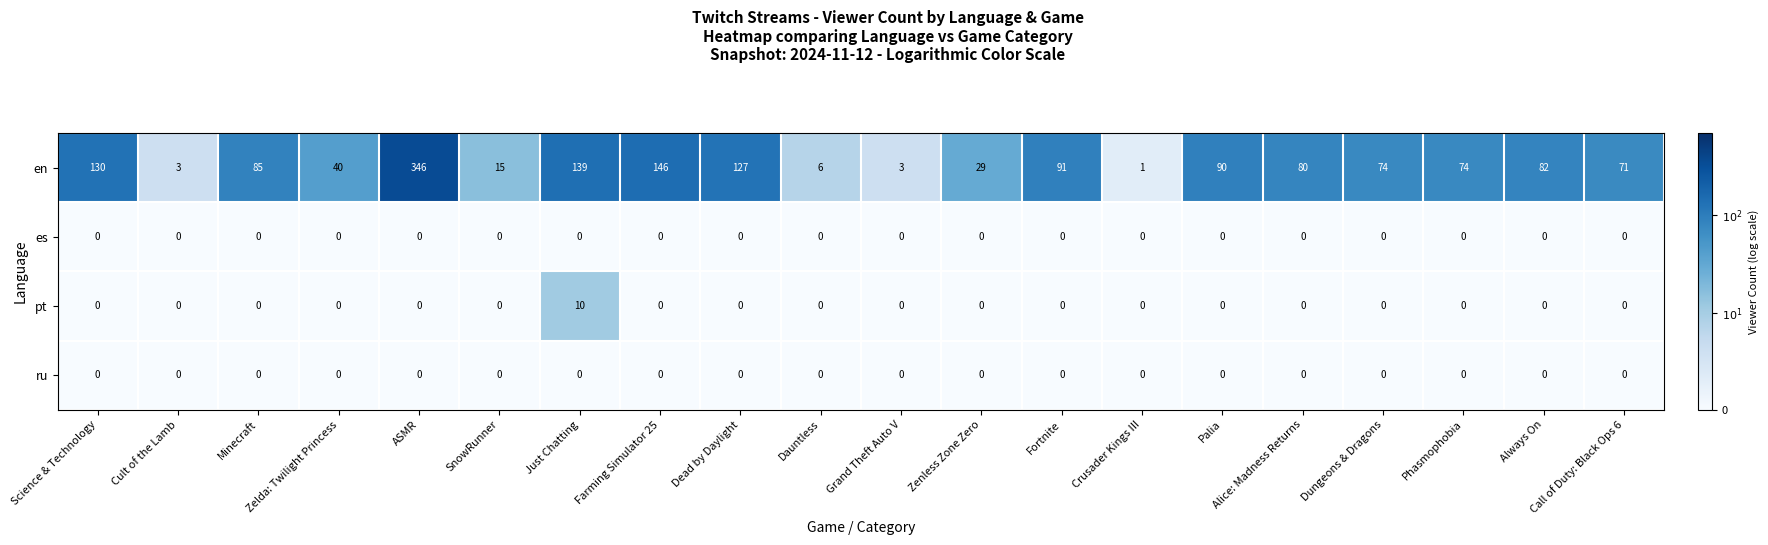

Which category has the highest value across all series?

ASMR